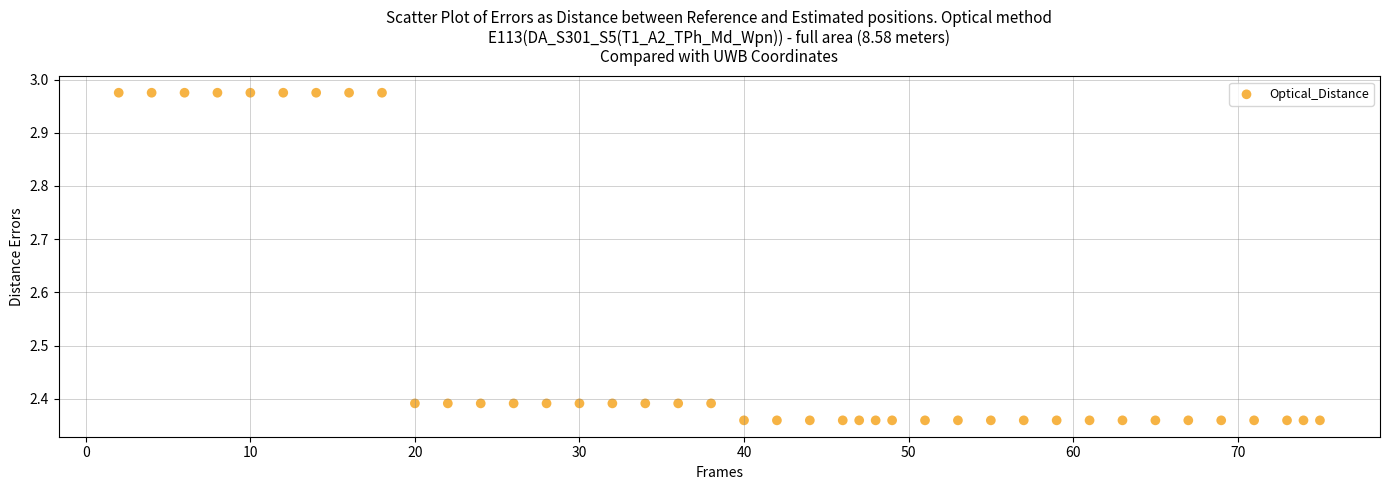

What is the range of Y values (max minus min)?

0.6